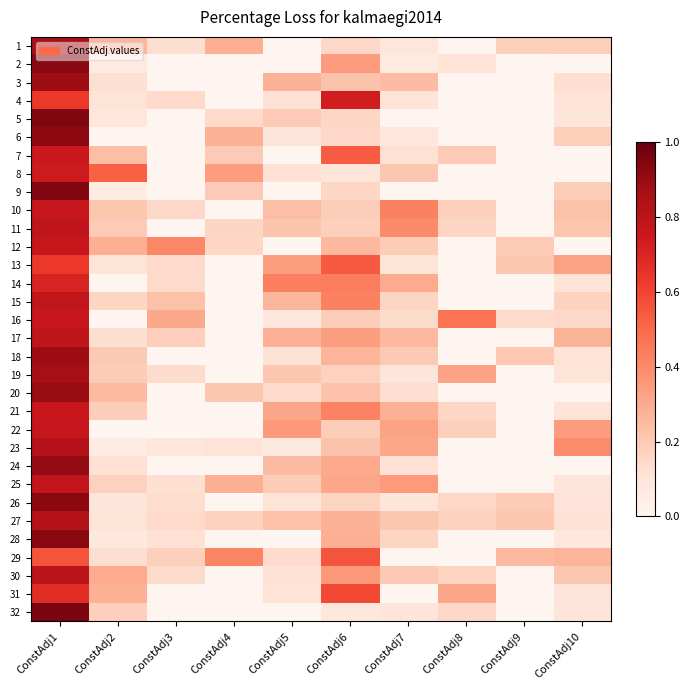

Rank the series by their maximum value, from highest to lowest.

32, 5, 9, 28, 2, 26, 6, 24, 20, 18, 3, 19, 1, 27, 23, 30, 11, 17, 15, 25, 12, 22, 16, 10, 21, 7, 8, 4, 14, 31, 13, 29